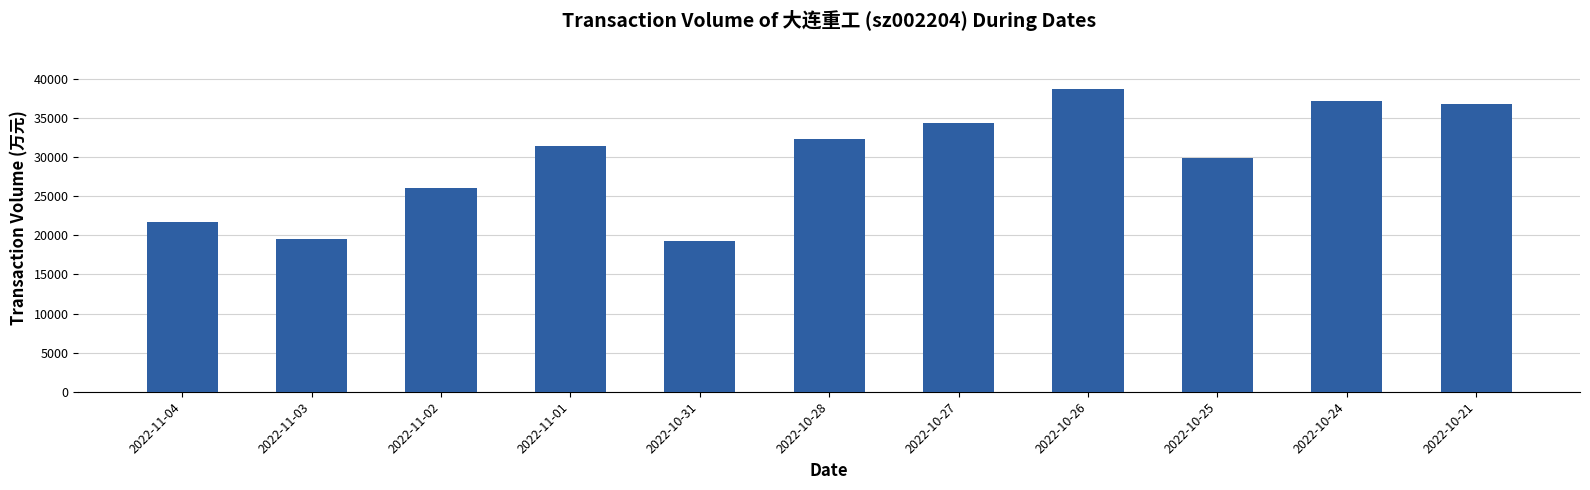

What is the difference between the values at 2022-10-27 and 2022-10-24?

2827